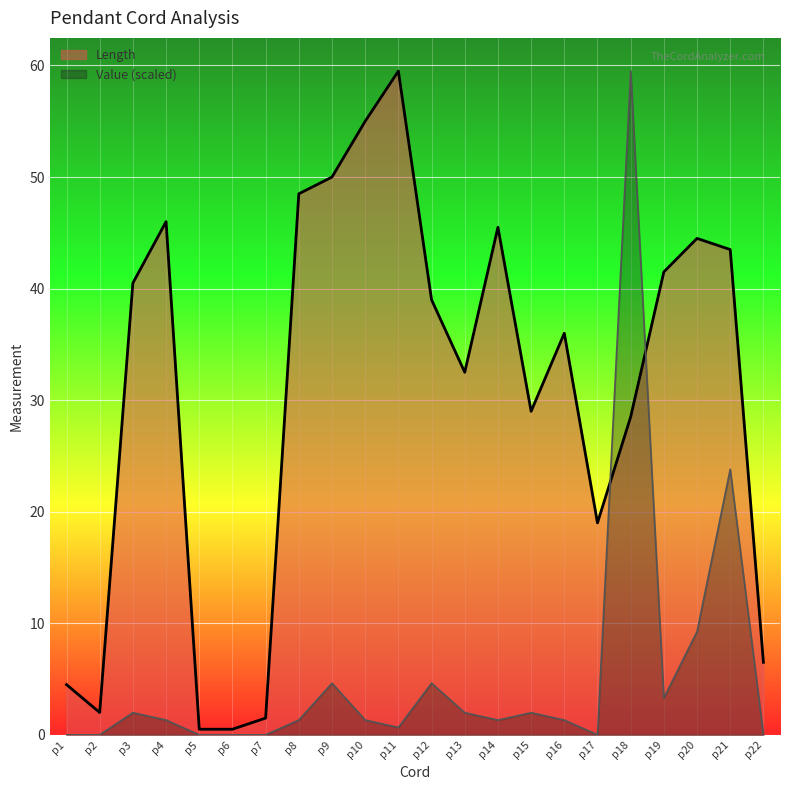

Which series changed the most between p5 and p12?

Length